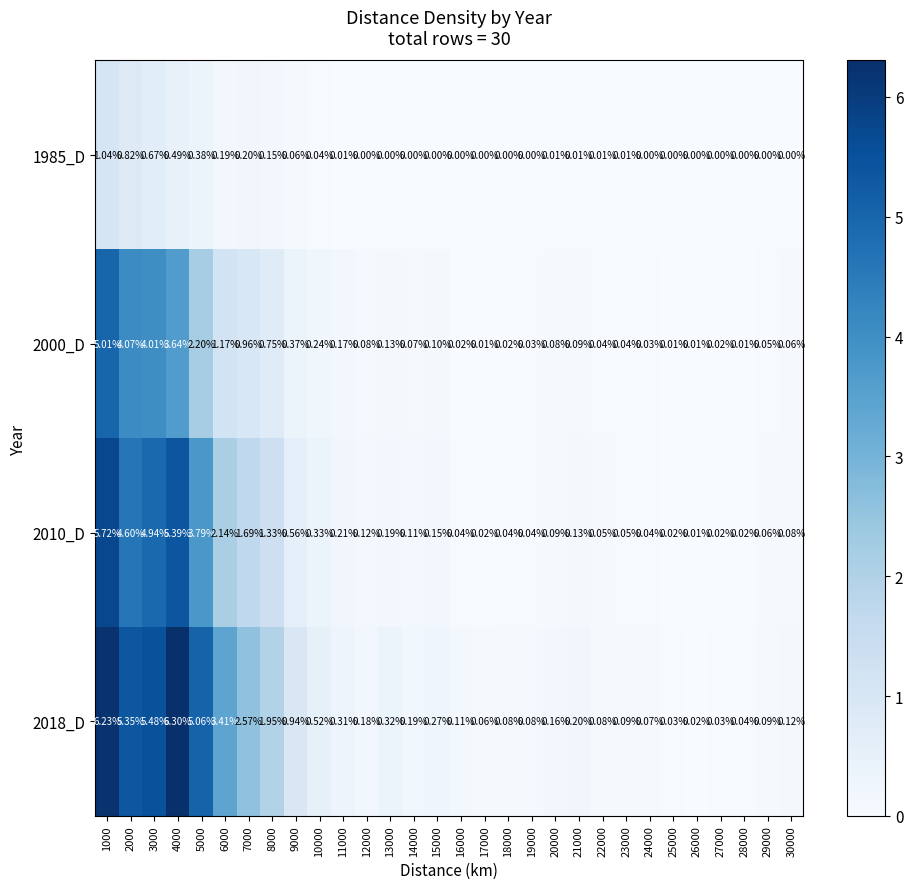

What is the total value across all series at 5000?

11.4